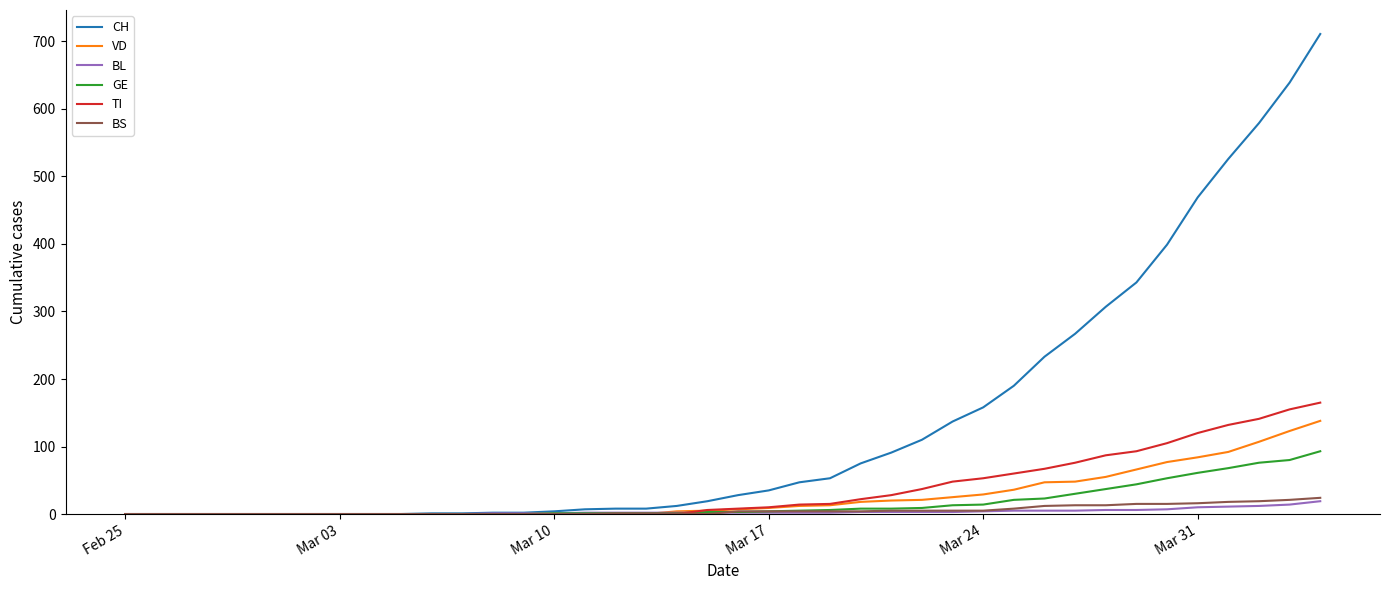

What is the maximum value for TI?

165